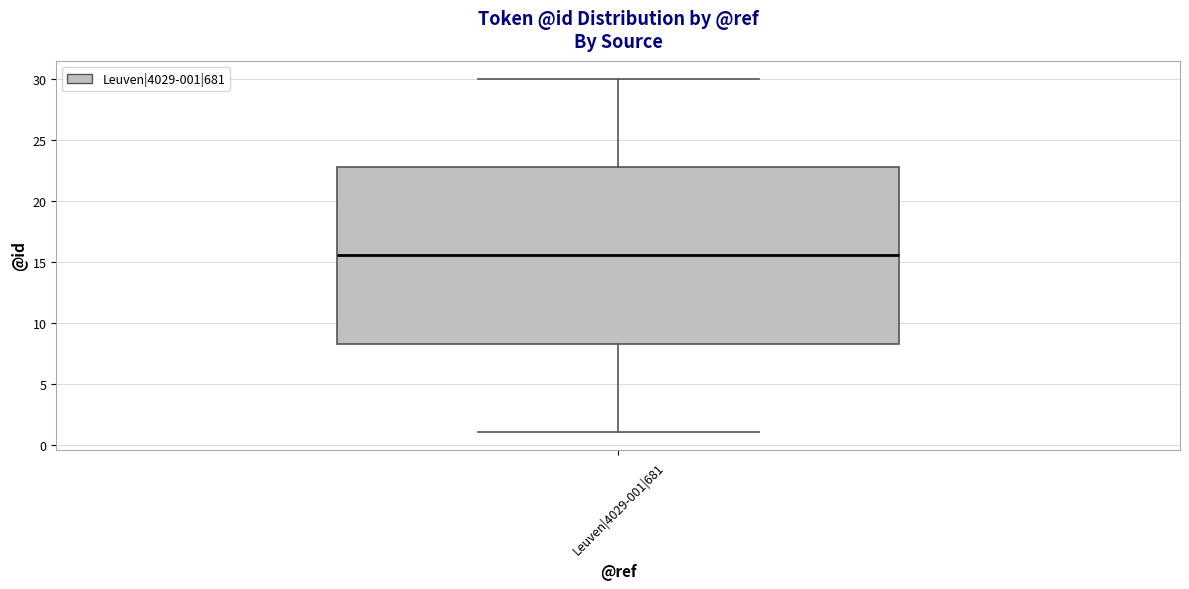

Transcribe this box plot: give where the median line is, the range the box spans, and where the two whiskers end, as read against the y-axis. The values are not printed on the chart, so give them approximately, as read against the axis.

median 15.5, box 8.5 to 23.0, whiskers 1.0 to 30.0